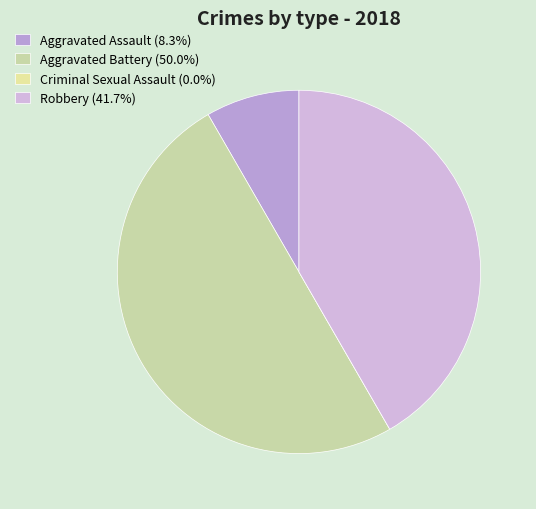

Count the number of slices in the pie.

4